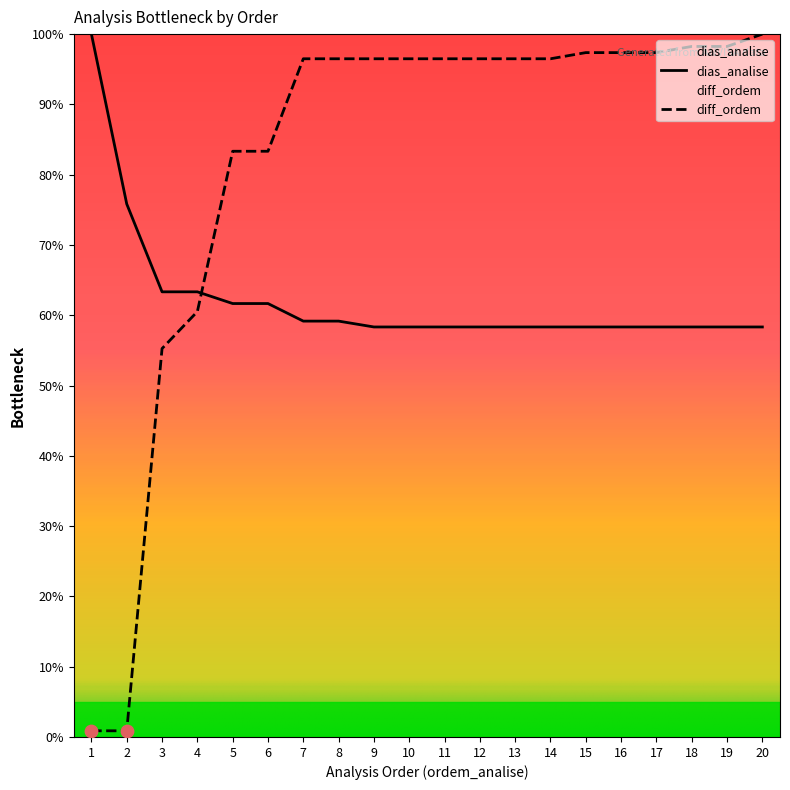

At which category is the sum across all series the highest?

20